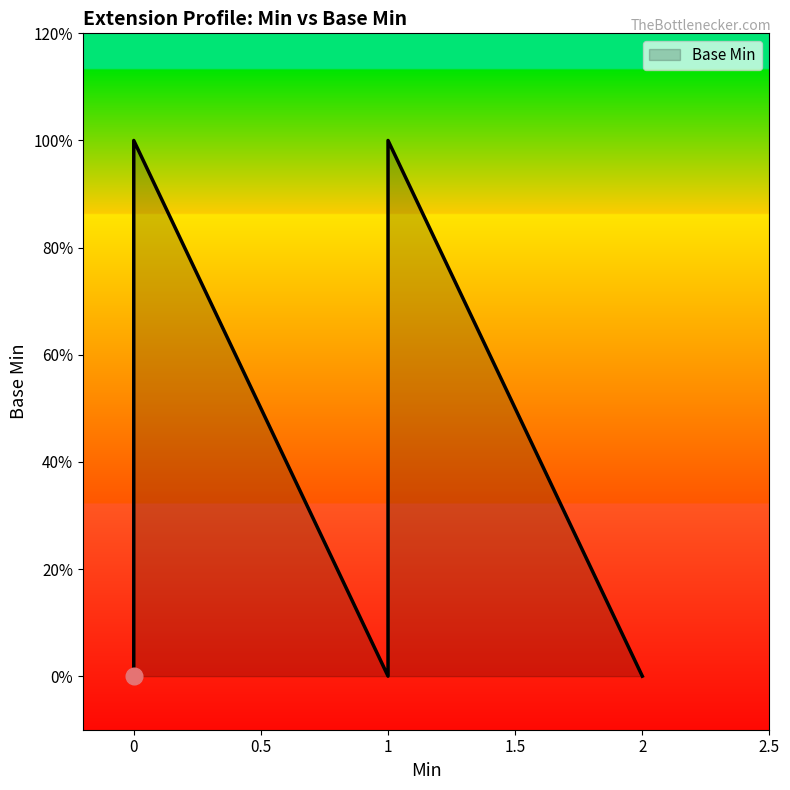

What is the change in value from 1 to 1?

+1